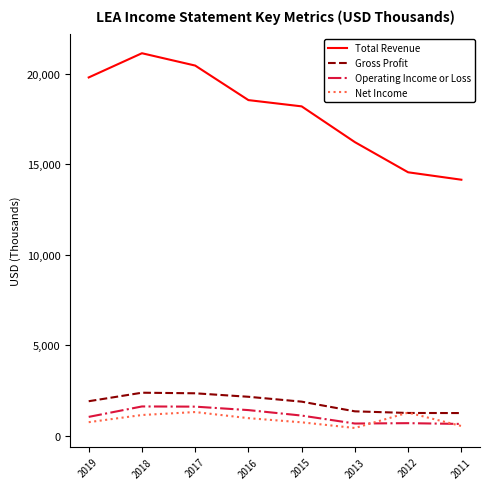

At how many categories does at least one series exceed 13594?

8